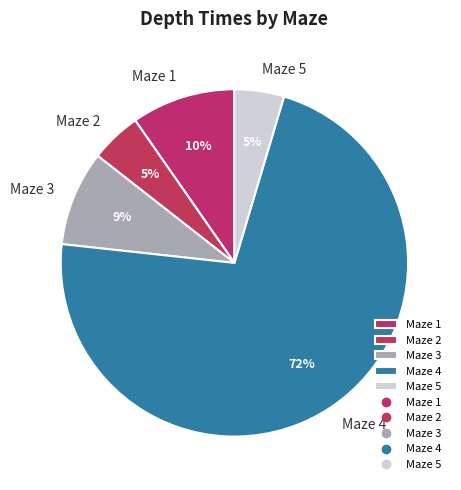

What is the largest slice in the pie chart?

Maze 4